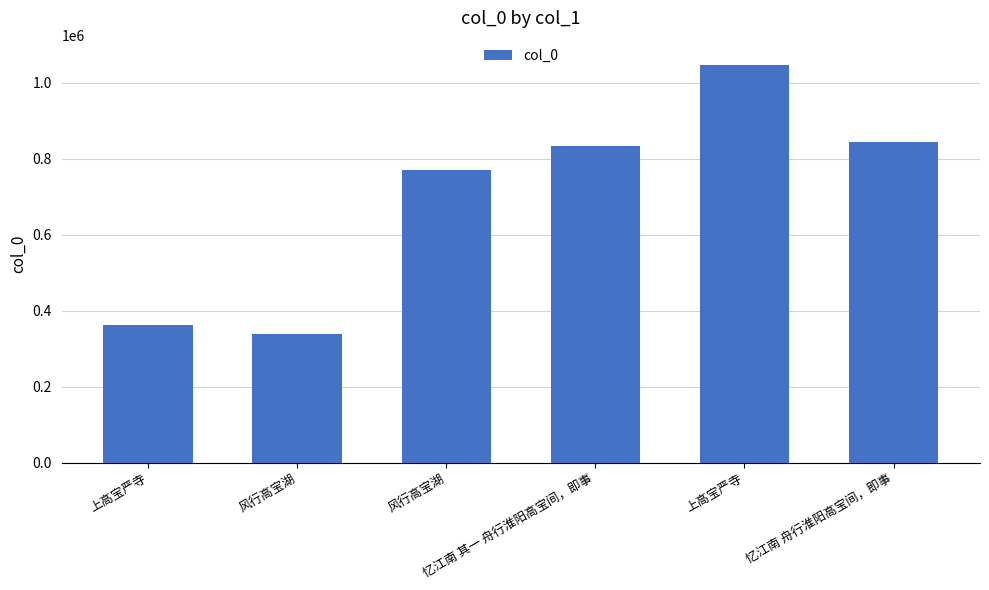

How many data points does each series have?

6